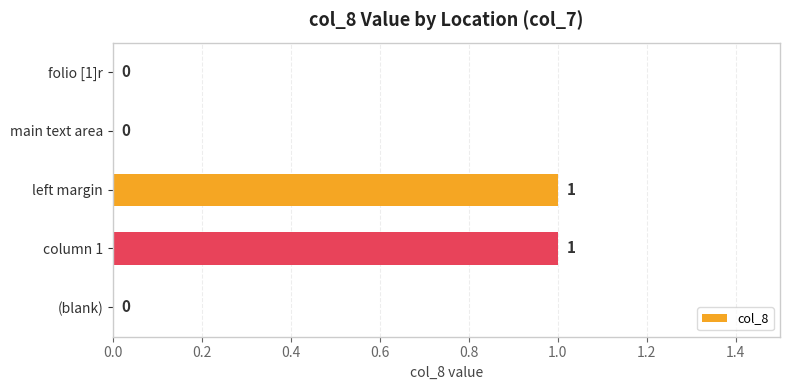

The chart shows a value of -1 at main text area. True or false?

False